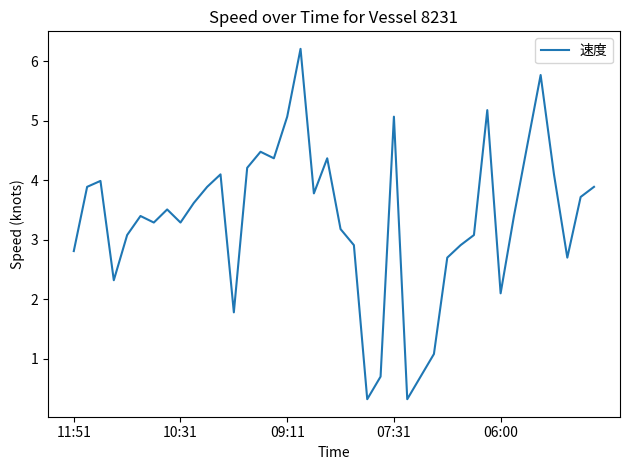

What is the smallest value displayed?

0.3